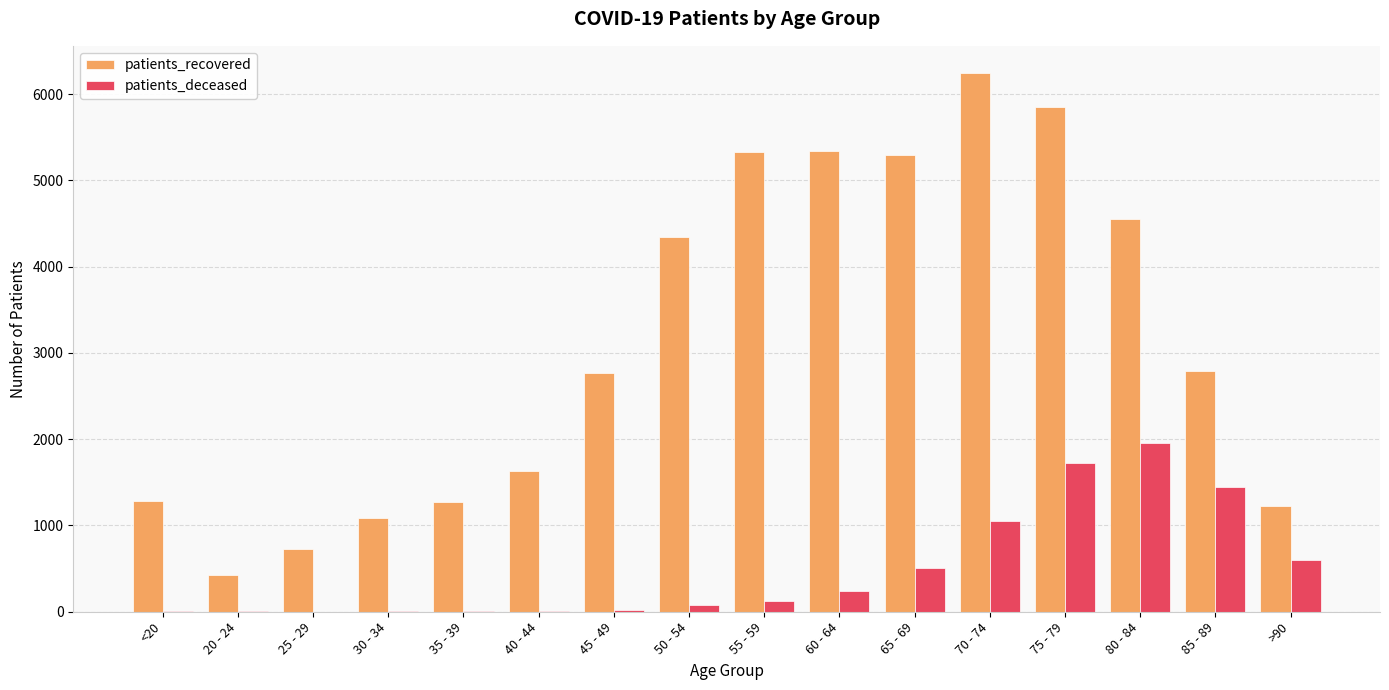

Is it true that patients_recovered equals 706 at 30 - 34?

False